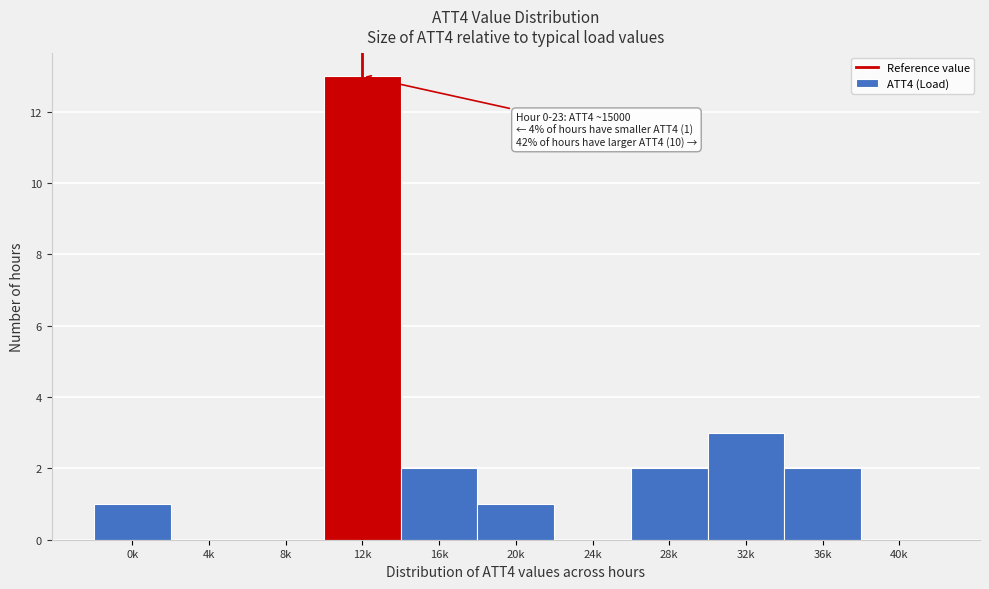

Reading right to left, transcribe all the data shown in this chart.

40k=0	36k=2	32k=3	28k=2	24k=0	20k=1	16k=2	12k=13	8k=0	4k=0	0k=1